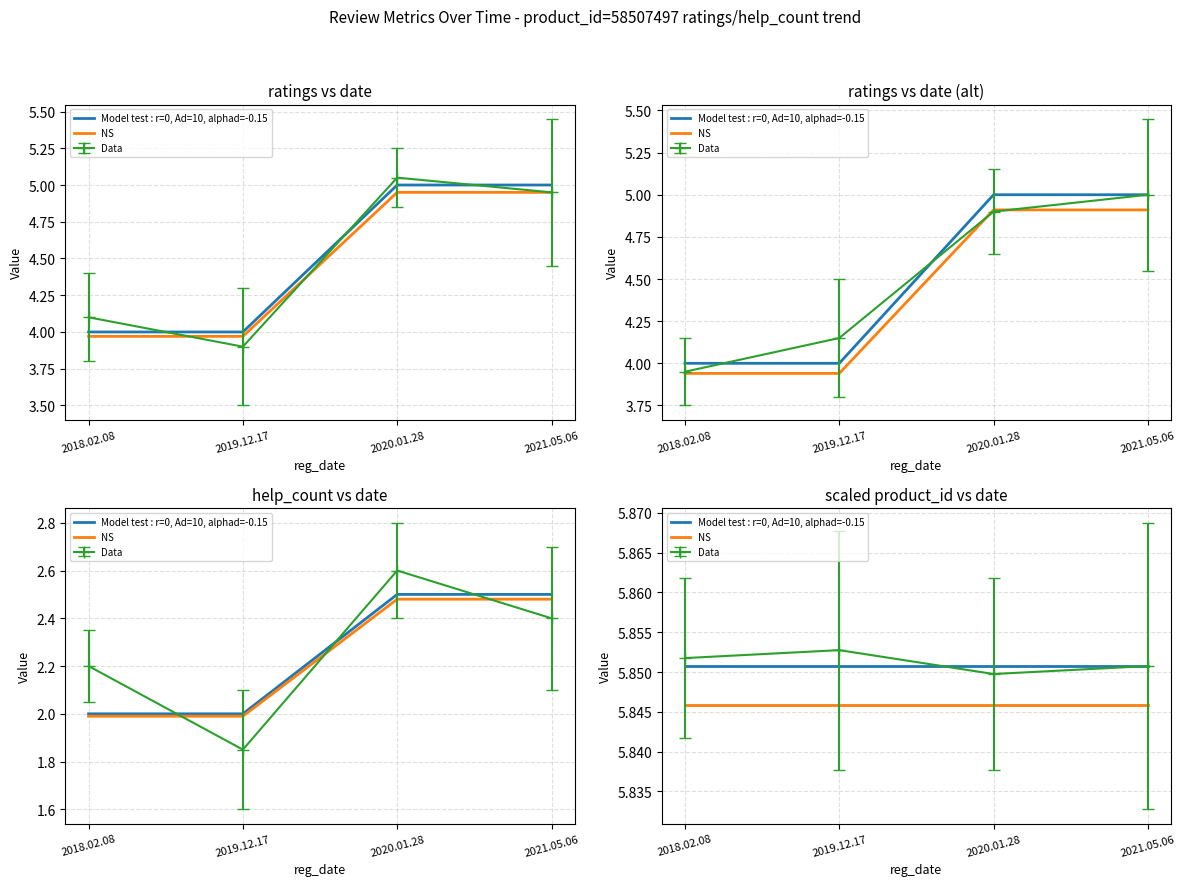

What is the minimum value for NS?

5.8